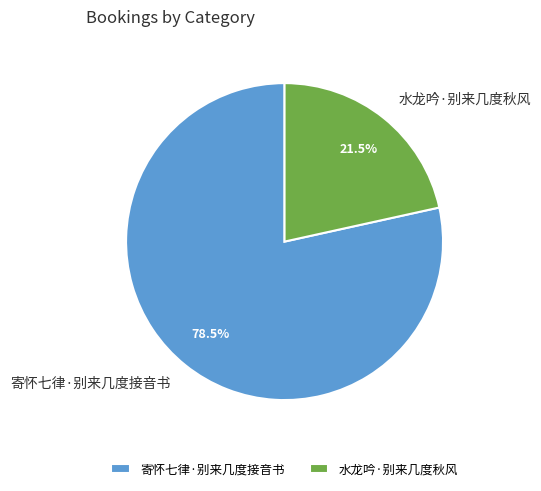

Rank the categories by value from highest to lowest.

寄怀七律·别来几度接音书, 水龙吟·别来几度秋风